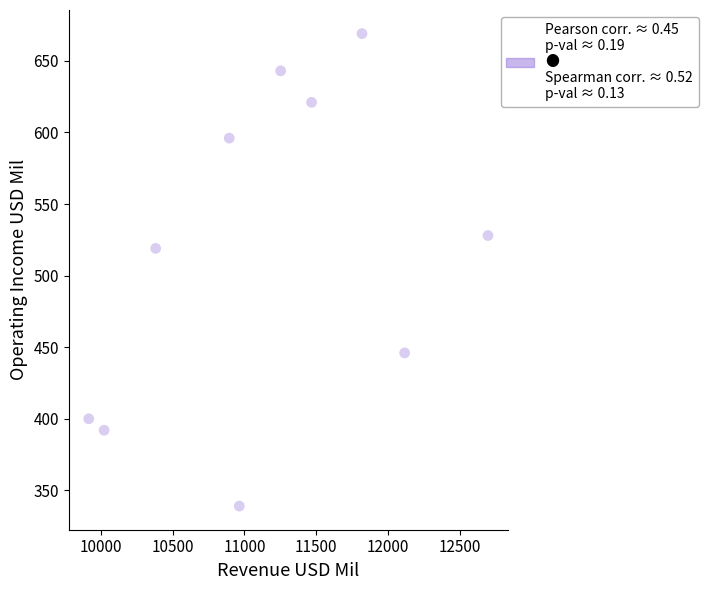

What is the average X value?

11153